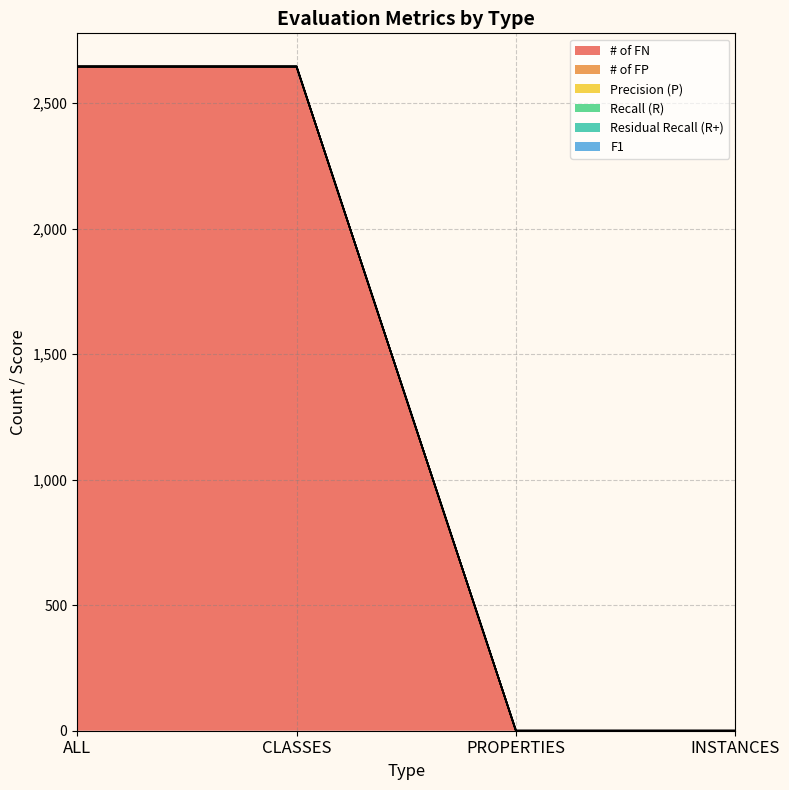

Does the chart display data point markers on the line(s)?

No